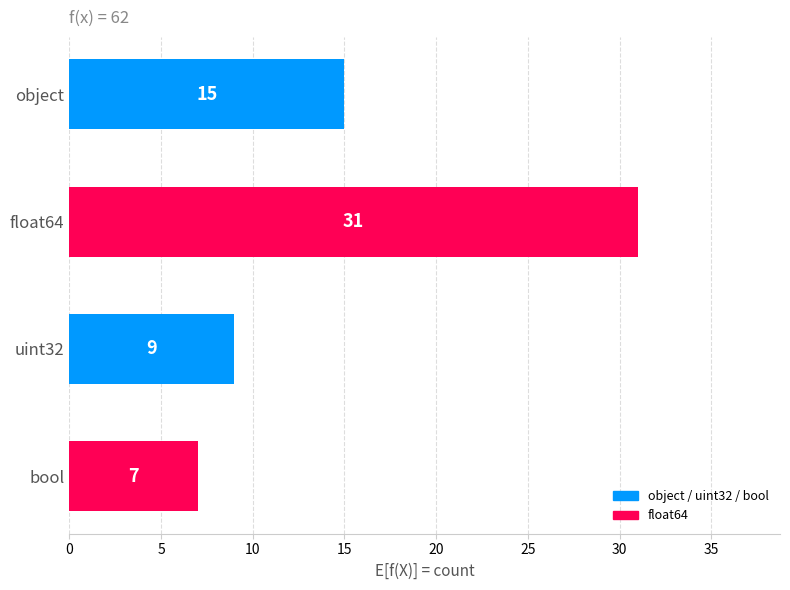

What is the approximate value at bool, to the nearest 10?

10